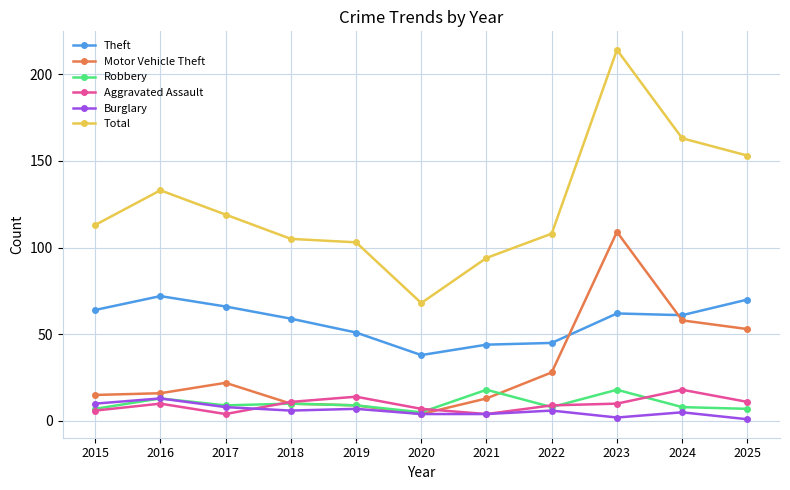

Which series has the widest spread of values?

Total